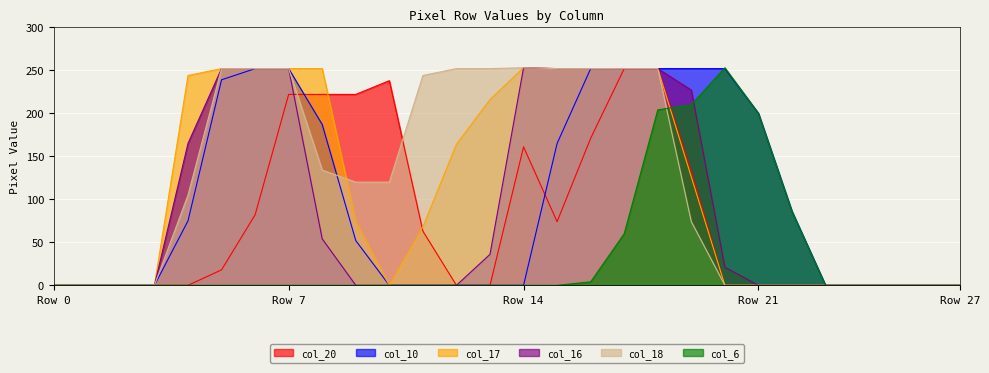

True or false: col_6 and col_16 cross at least once.

True